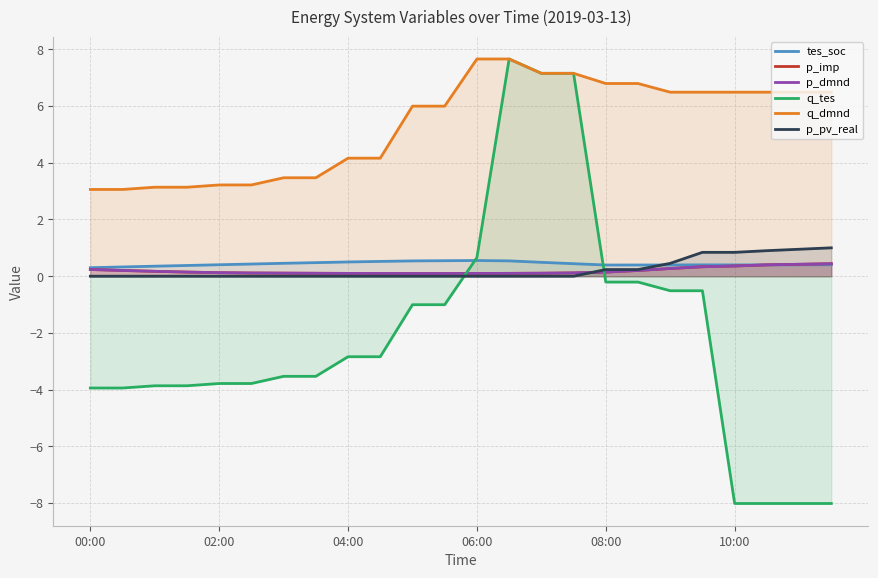

Which series changed the most between 16 and 23?

q_tes